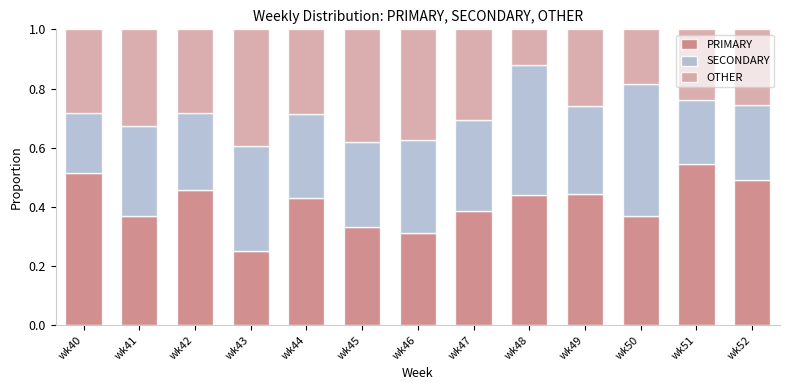

Which category has the lowest value in the PRIMARY series?

wk43